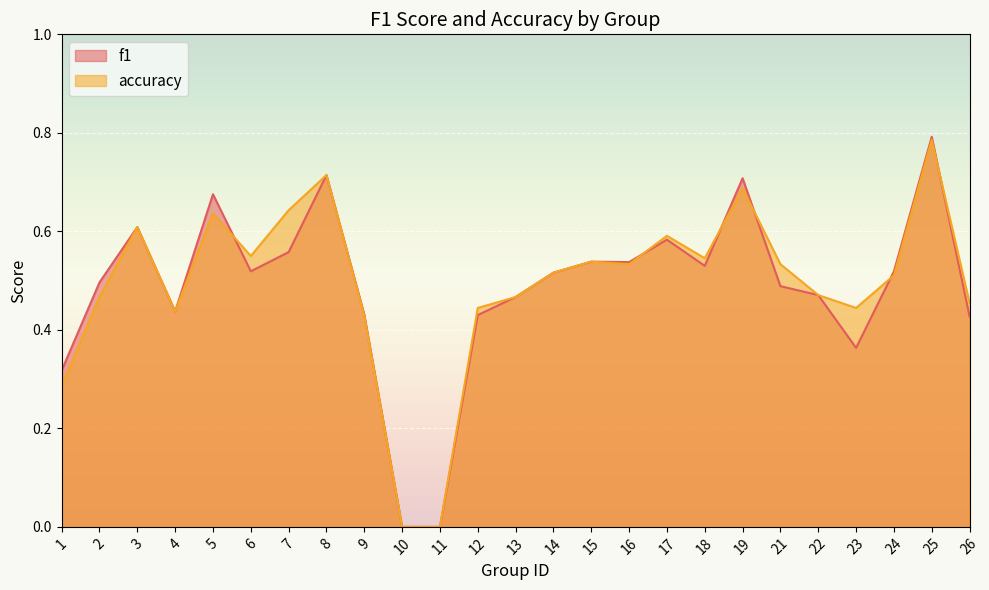

Between 11 and 24, which series saw the biggest shift?

f1